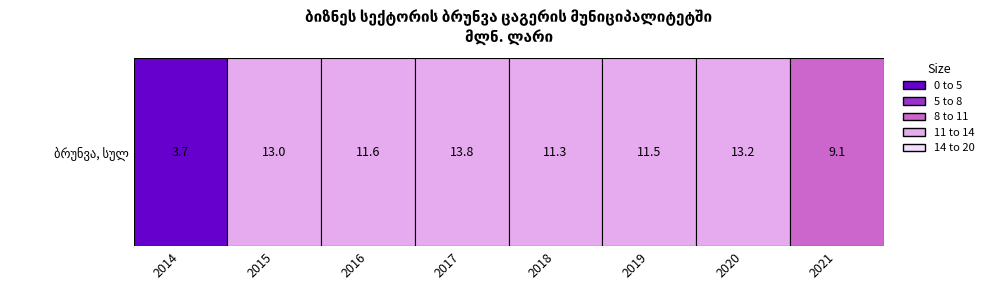

What is the change in value from 2015 to 2018?

-1.7